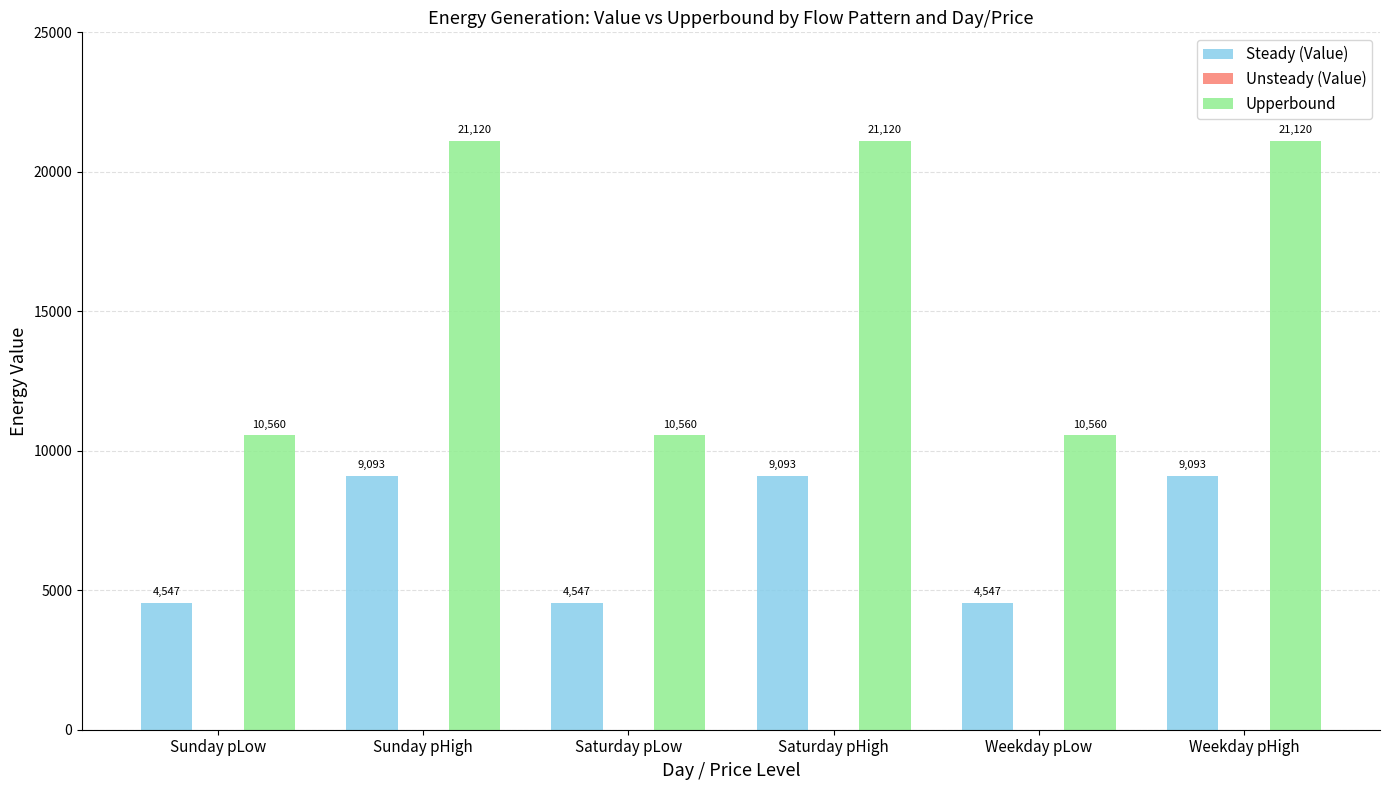

How many data points in Steady (Value) are less than 9093?

3